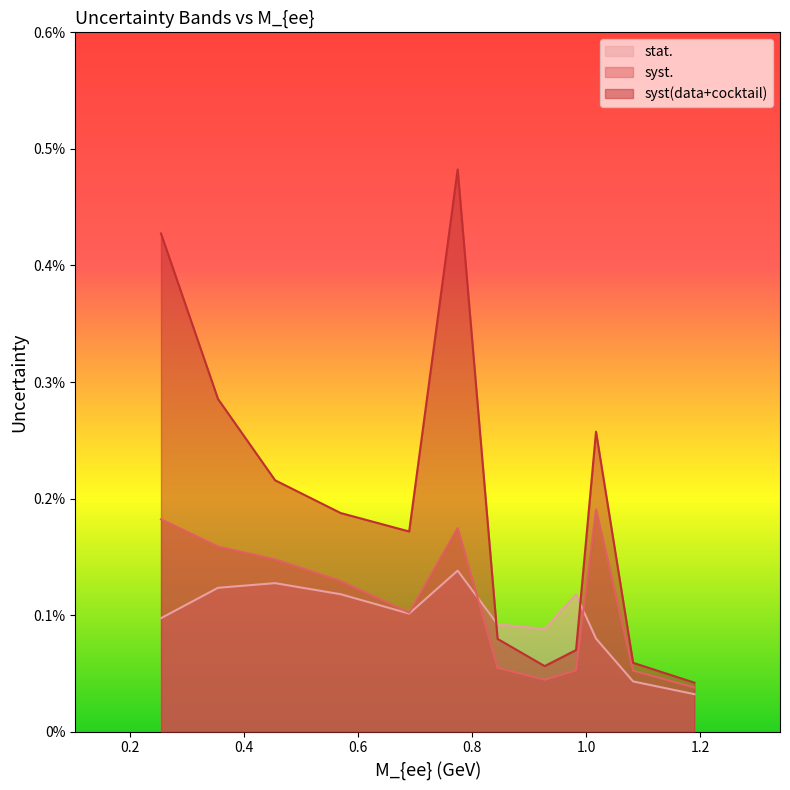

How many interior local peaks does the syst. series have?

2